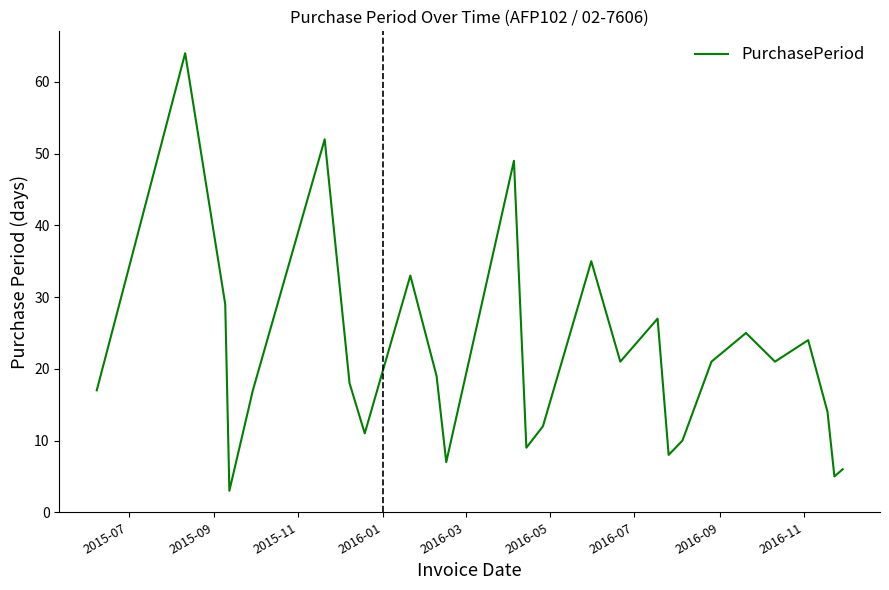

What is the minimum value shown in the chart?

3